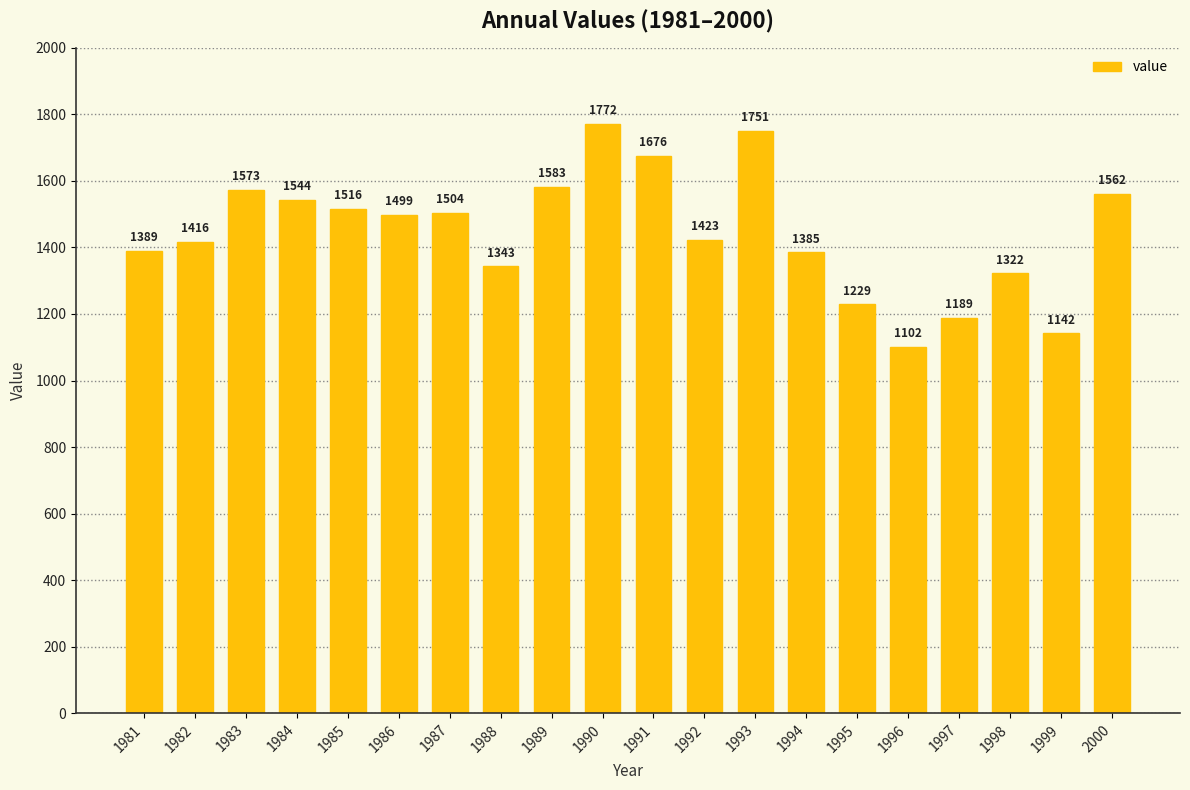

Which category has the lowest value across all series?

1996